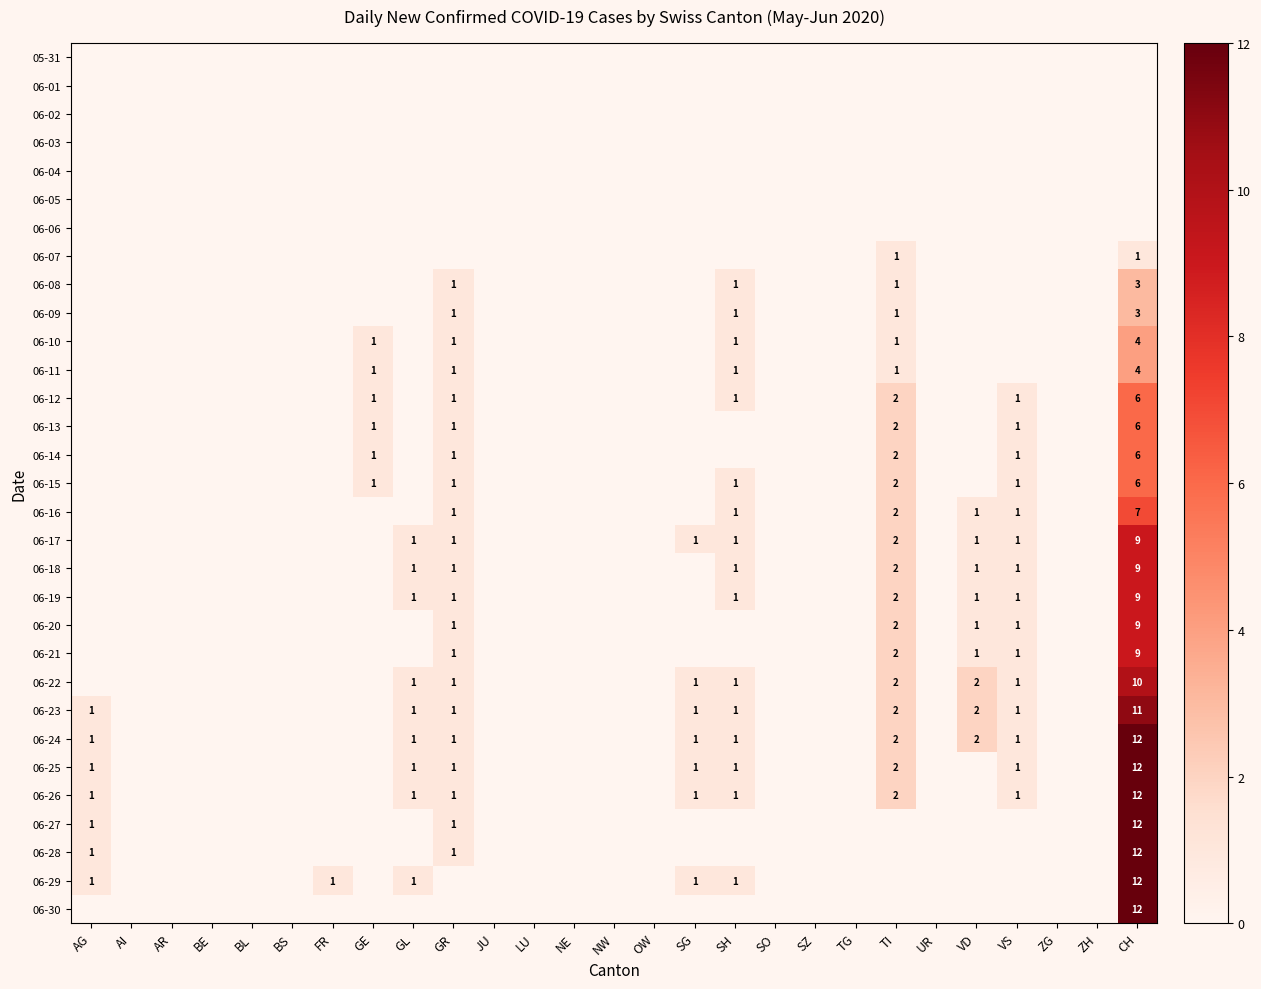

How many series are shown in this chart?

31